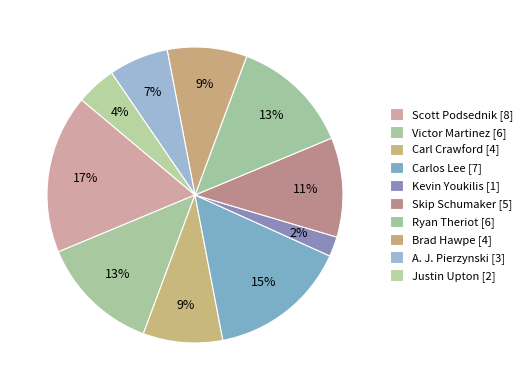

What percentage is the Skip Schumaker slice, to the nearest percent?

11%